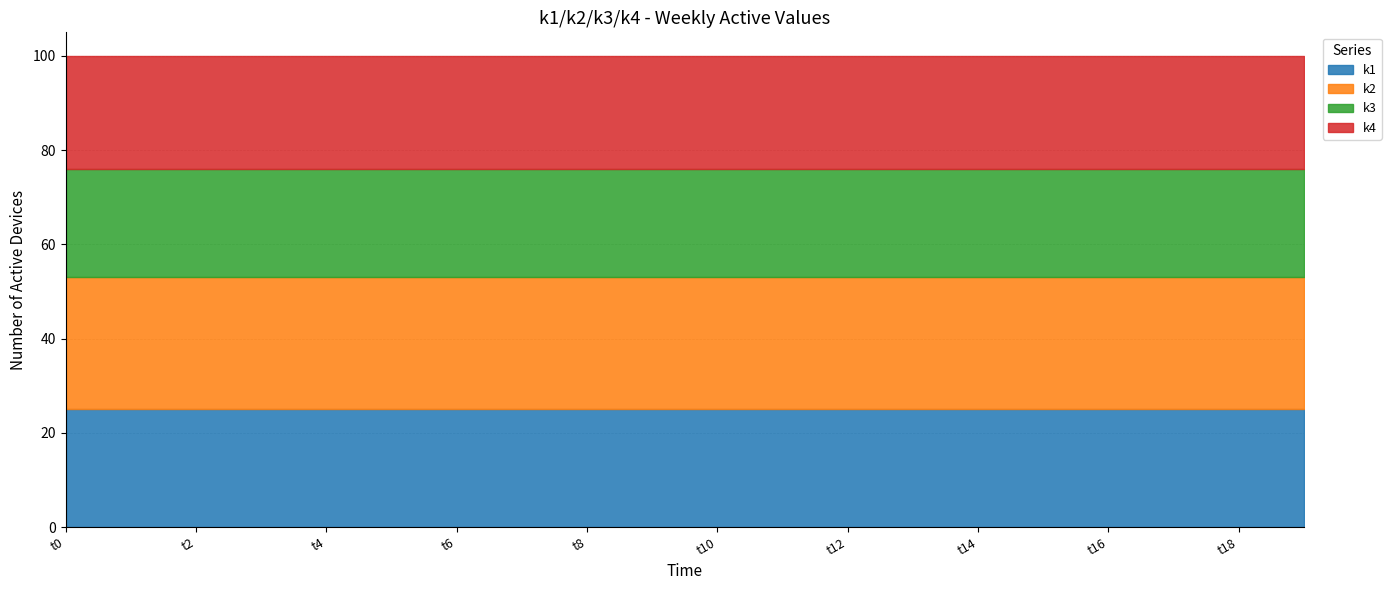

What is the average value of the k3 series?

23